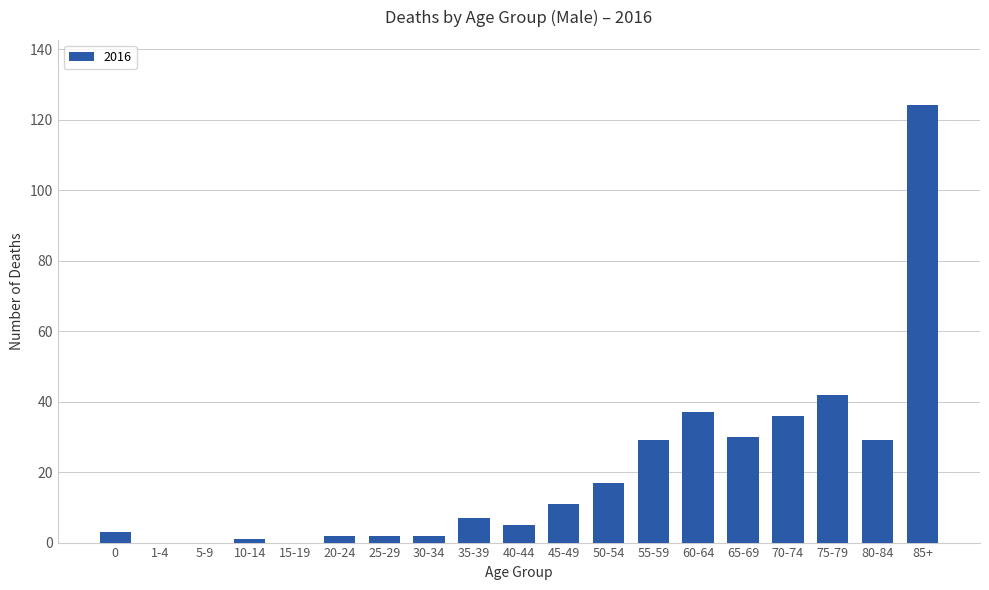

The chart shows a value of 9 at 50-54. True or false?

False